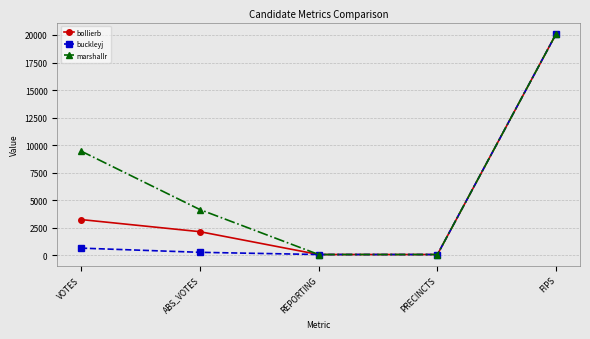

At which label does bollierb first exceed 2134?

VOTES